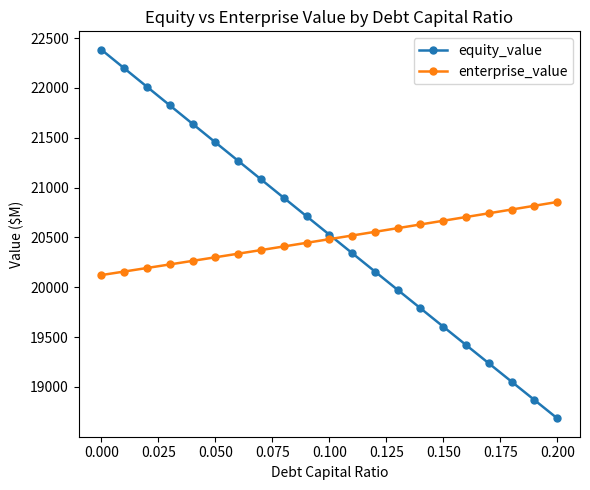

Rank the series by their maximum value, from lowest to highest.

enterprise_value, equity_value